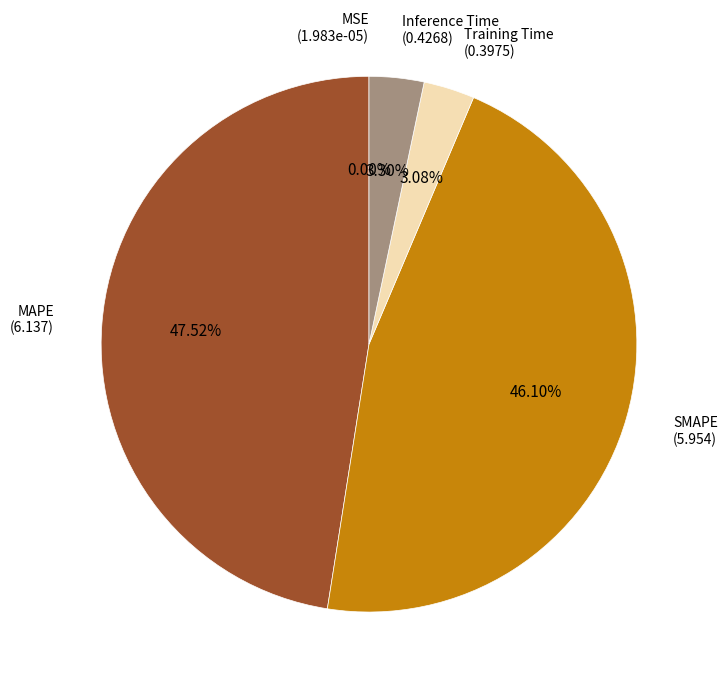

Is the sum of MAPE and Inference Time greater than half?

Yes